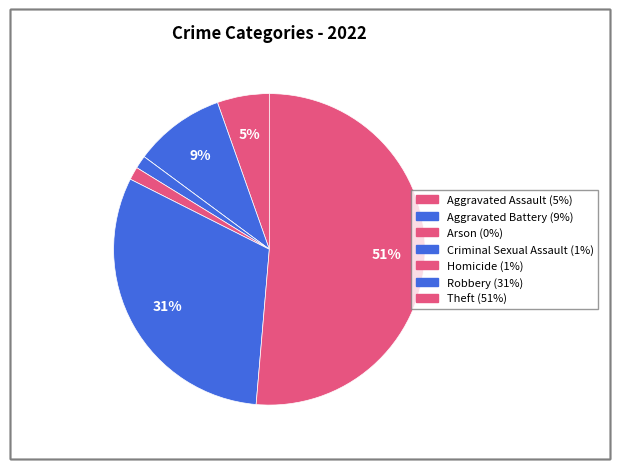

Which has a higher value, Theft or Aggravated Assault?

Theft